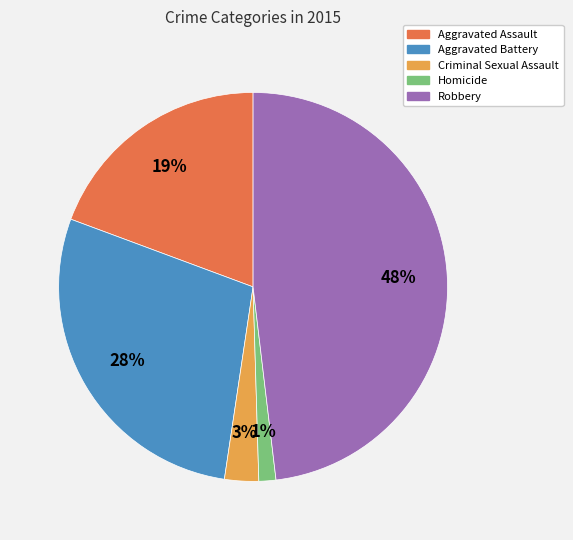

Which has a higher value, Homicide or Aggravated Battery?

Aggravated Battery